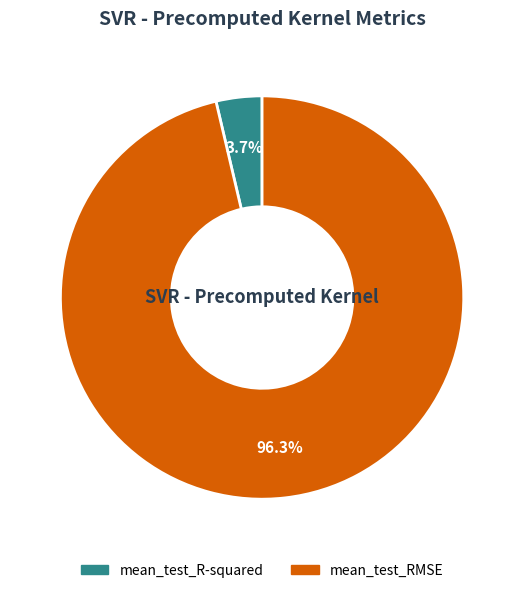

Is it true that mean_test_RMSE is 96% of the pie?

True